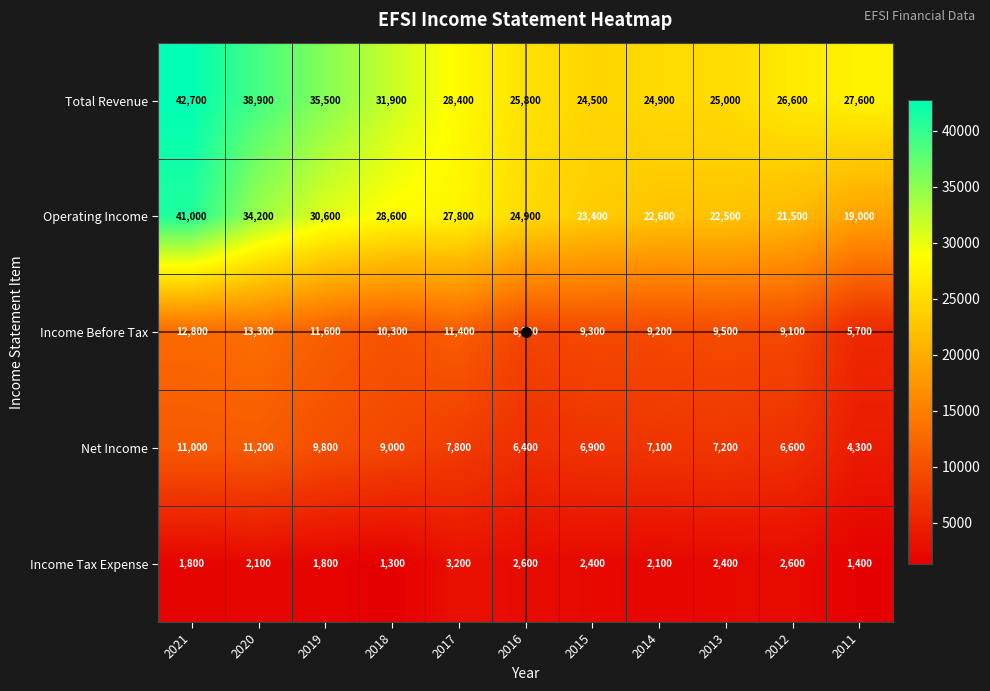

Which category has the highest value in the Net Income series?

2020